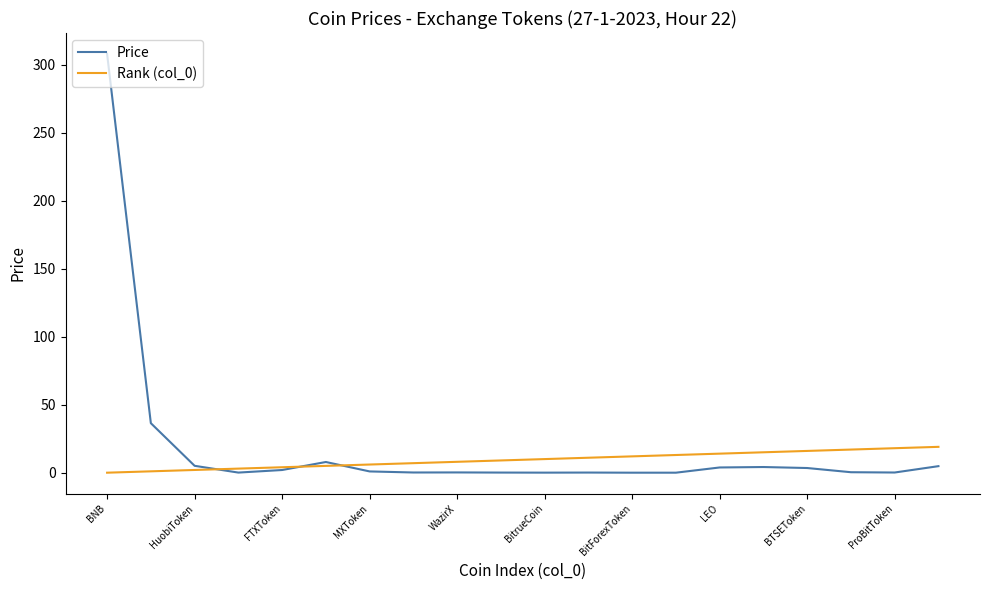

Which series has the largest range (max minus min)?

Price